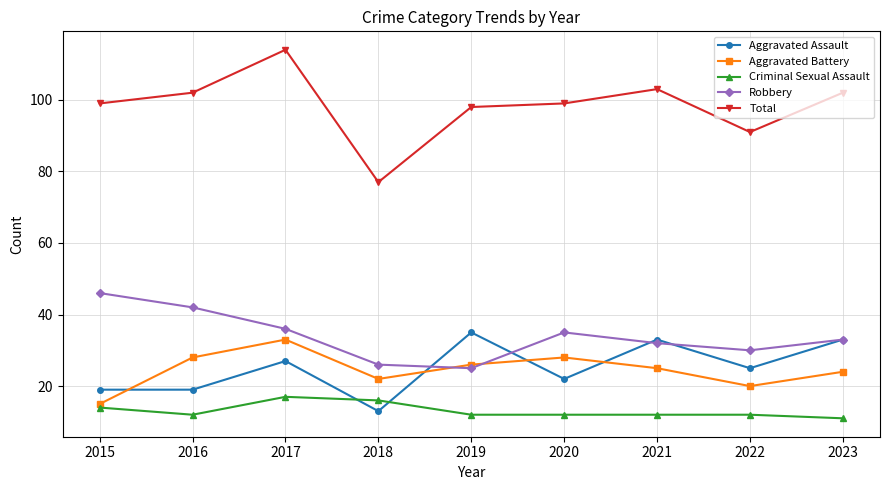

At which category is the sum across all series the highest?

2017